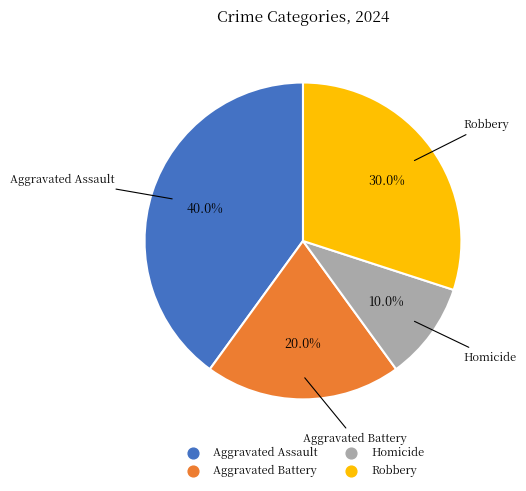

To the nearest percent, what percentage of the pie is Homicide?

10%